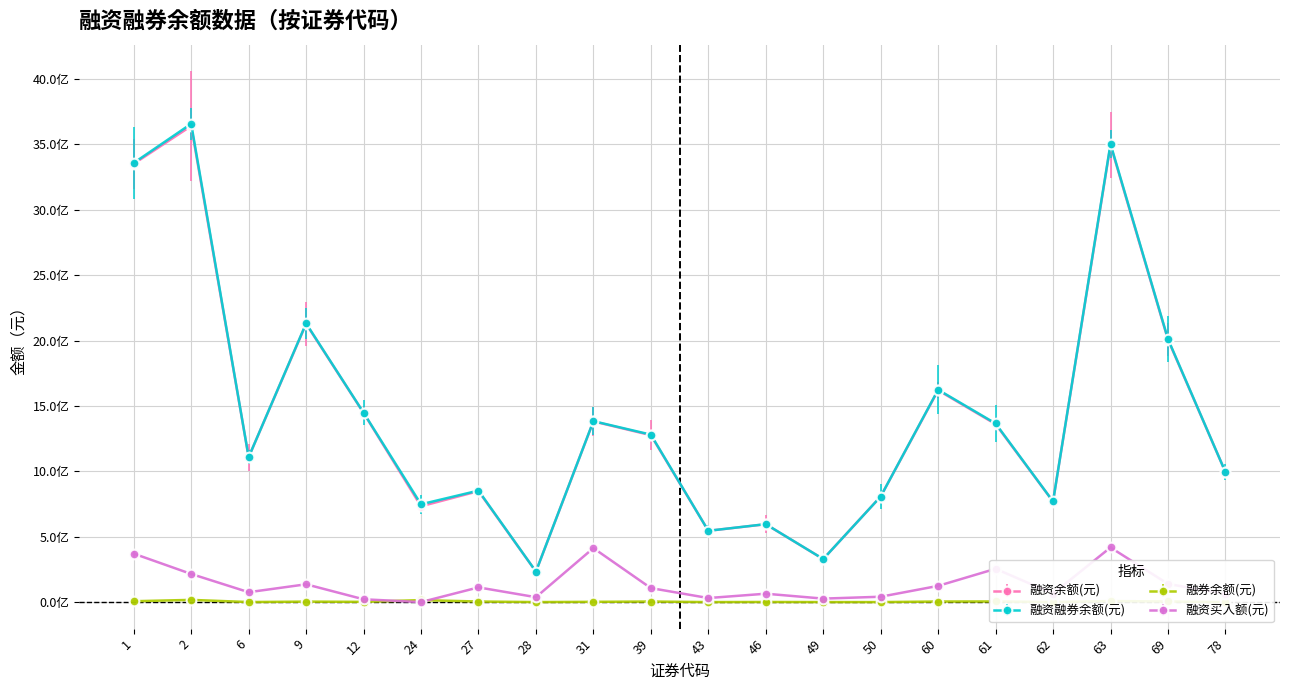

Is the value of 融资融券余额(元) at 2 greater than the value of 融券余额(元) at 27?

Yes